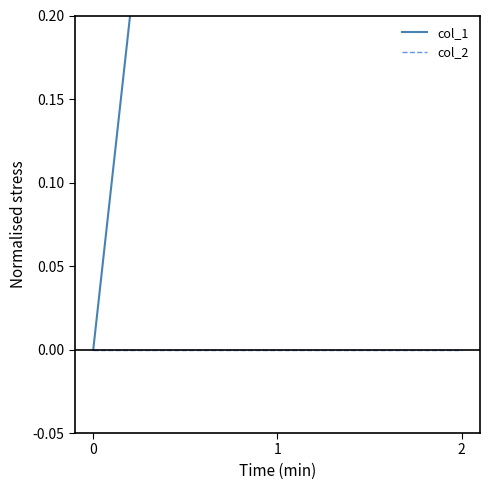

Reading right to left, list all the values displayed in this chart.

col_1: 2	1	0
col_2: 0	0	0